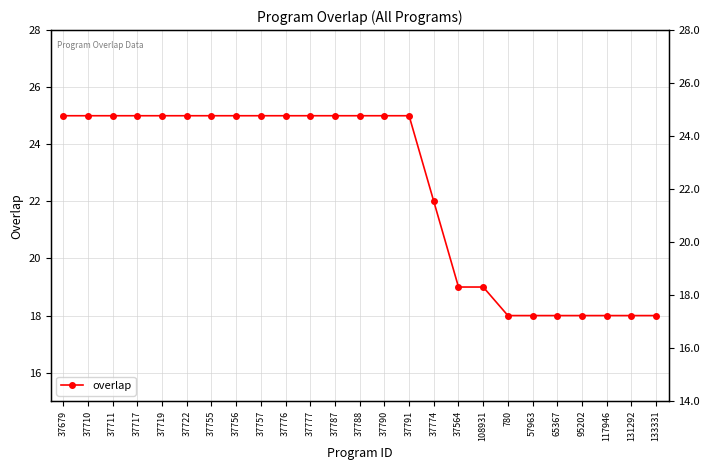

Rank the categories by value from highest to lowest.

37679, 37710, 37711, 37717, 37719, 37722, 37755, 37756, 37757, 37776, 37777, 37787, 37788, 37790, 37791, 37774, 37564, 108931, 780, 57963, 65367, 95202, 117946, 131292, 133331